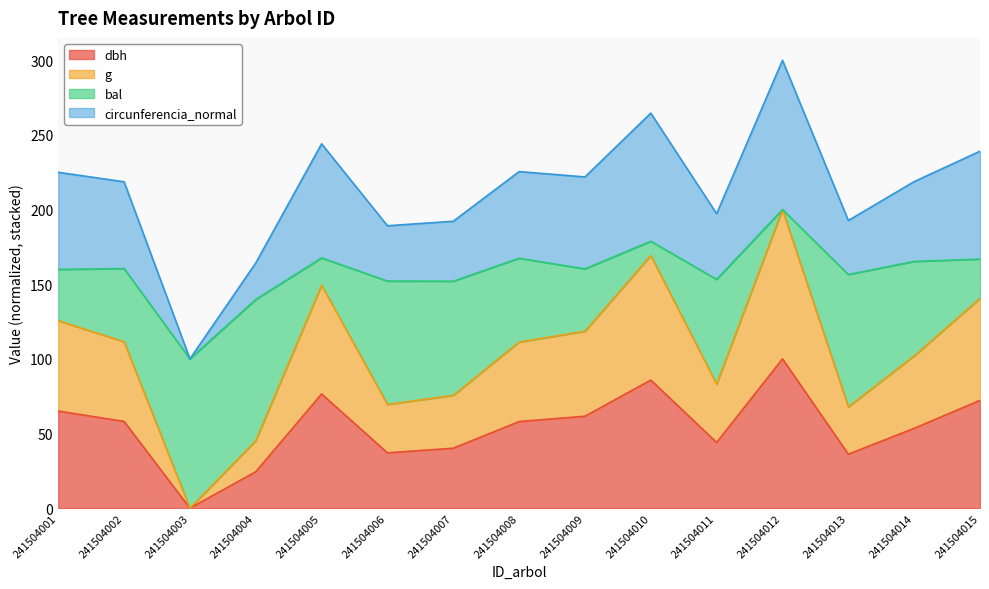

Does the chart display data point markers on the line(s)?

No